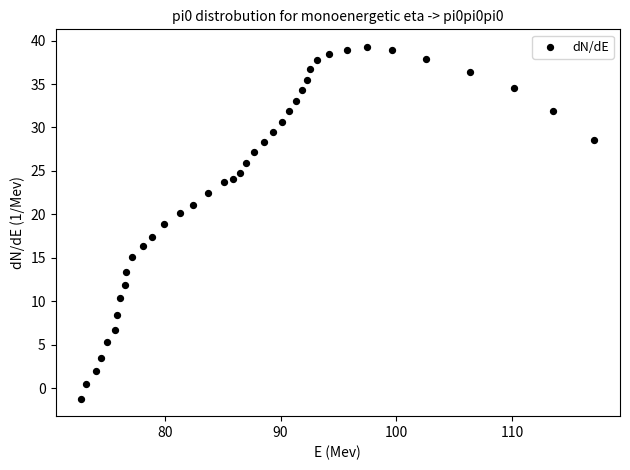

What is the range of X values (max minus min)?

44.3